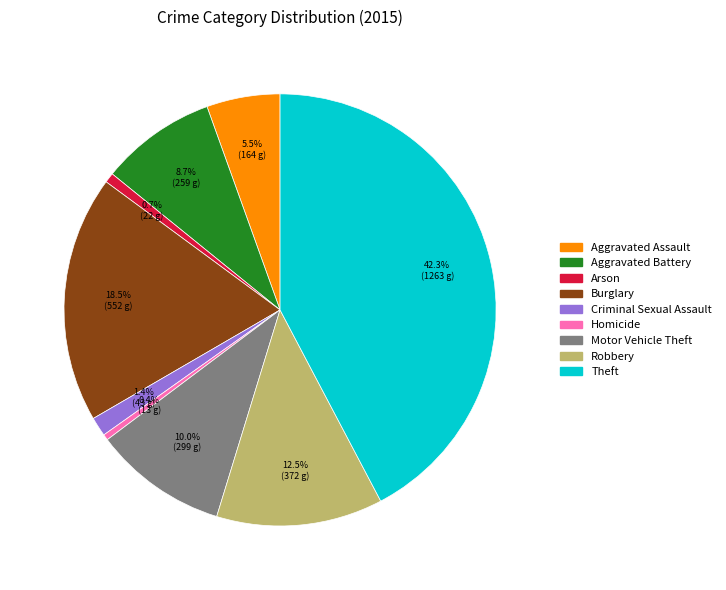

Is it true that Homicide is 0% of the pie?

True